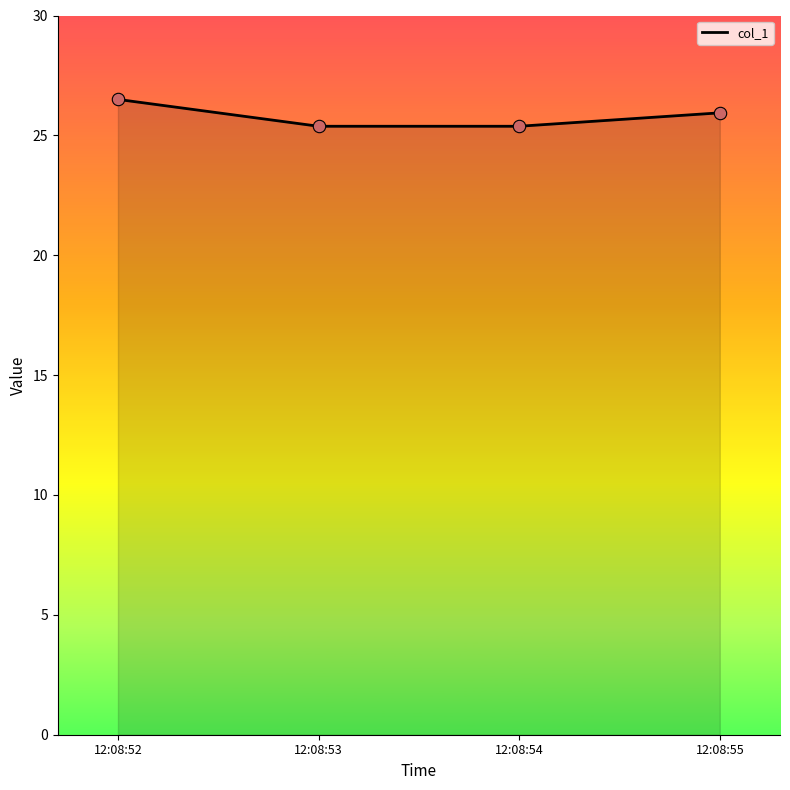

What is the ratio of the value at 12:08:55 to the value at 12:08:54?

1.0